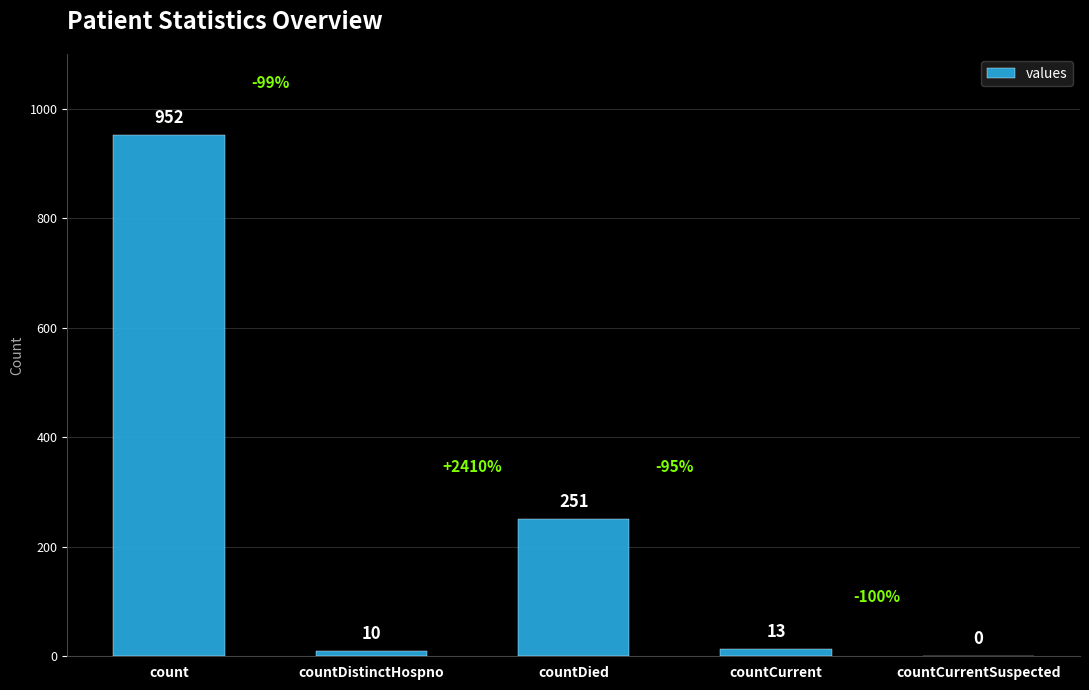

At which label does the data first exceed 13?

count